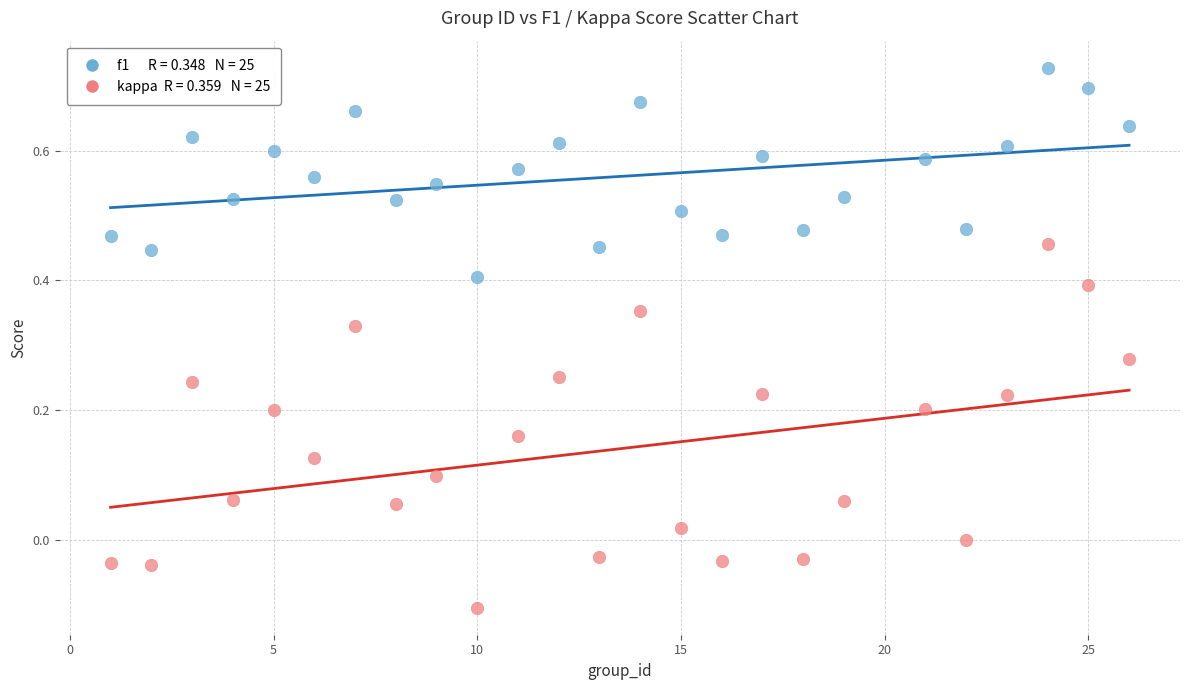

Across all data points, what is the range of Y values (max minus min)?

0.8